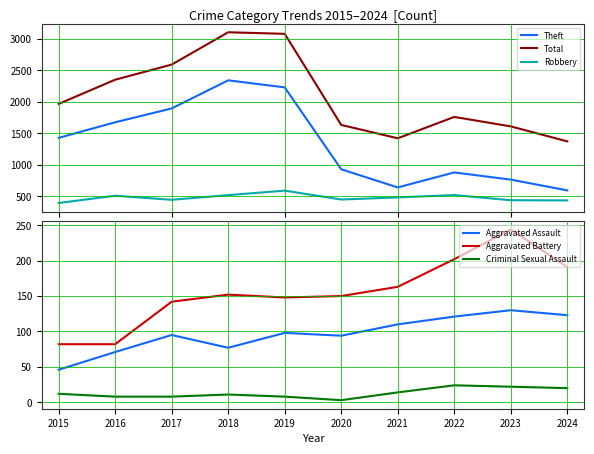

Is the value of Total at 2015 greater than the value of Aggravated Assault at 2024?

Yes